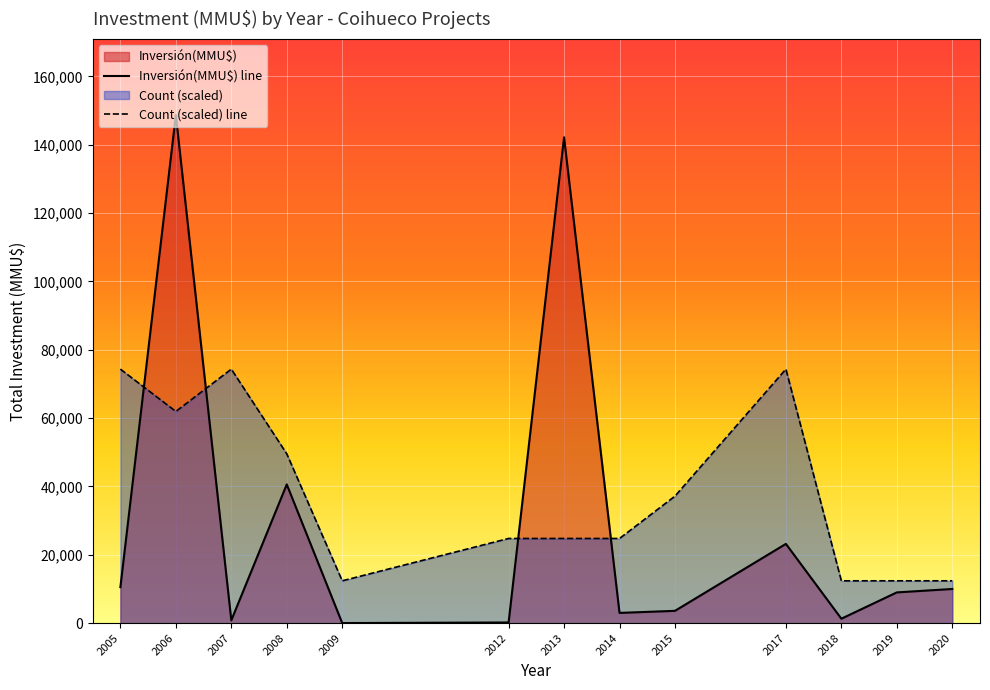

Which series has the widest spread of values?

Inversión(MMU$) line